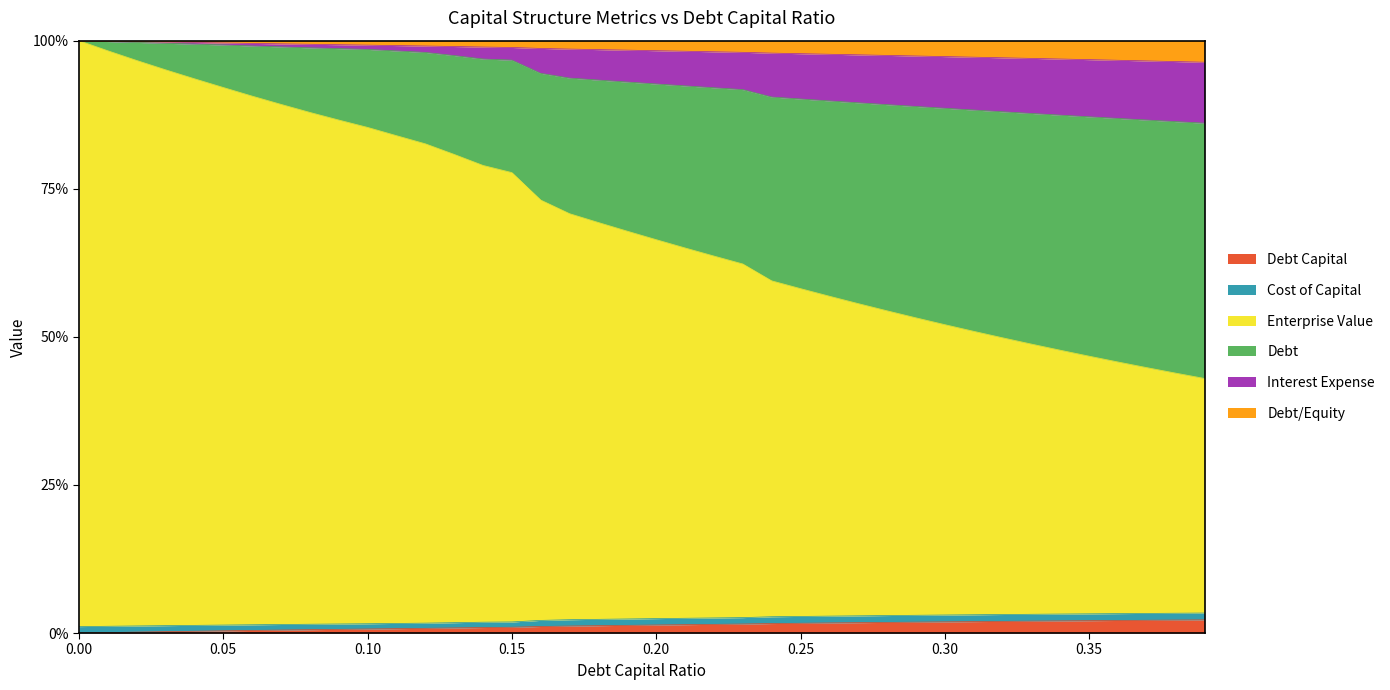

True or false: debt_capital has more than 2 points higher than both neighbors.

False